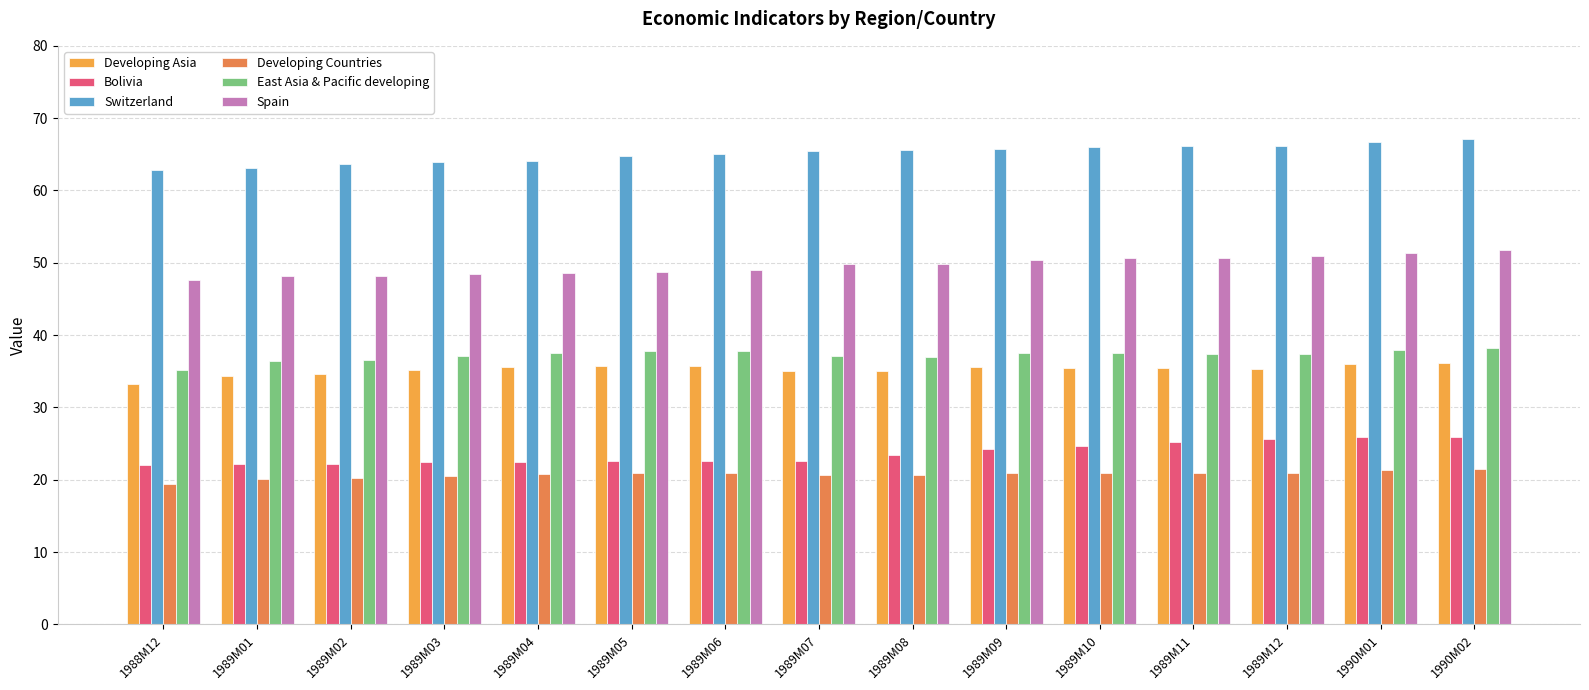

Is the value of Developing Asia at 1989M03 greater than the value of Developing Countries at 1989M04?

Yes